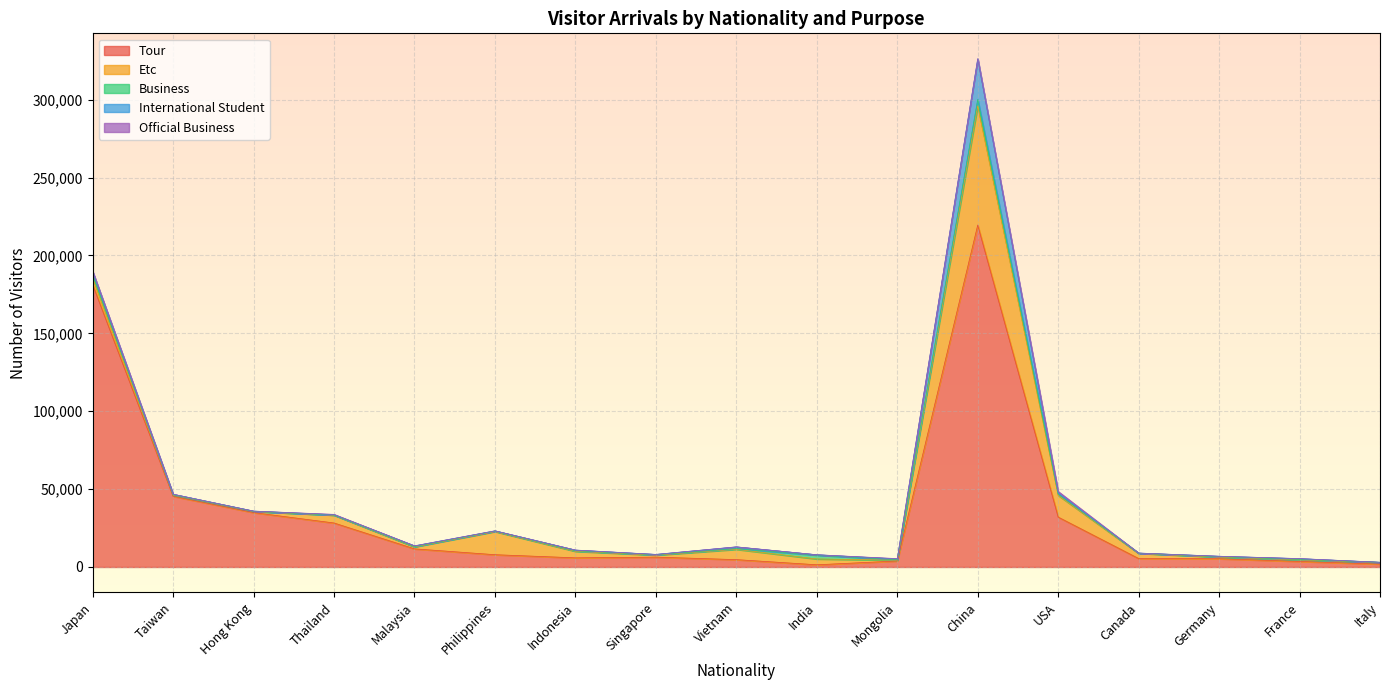

Rank the categories by Business value from highest to lowest.

China, Japan, India, USA, Vietnam, Indonesia, France, Mongolia, Germany, Philippines, Singapore, Malaysia, Canada, Taiwan, Italy, Hong Kong, Thailand